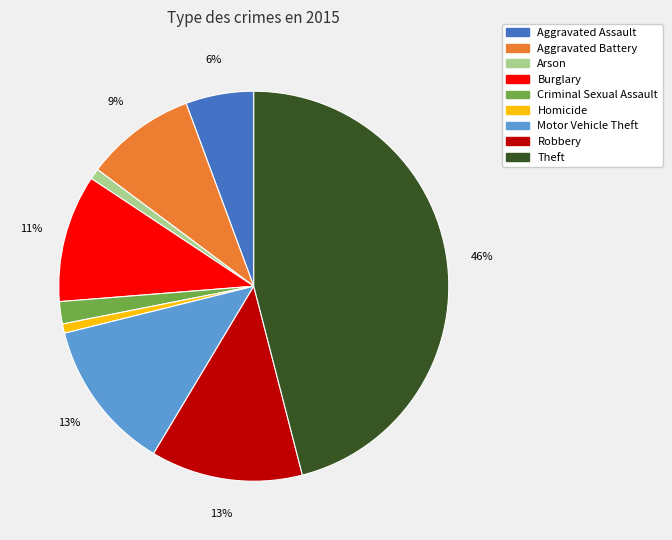

To the nearest percent, what is the average slice percentage?

11%